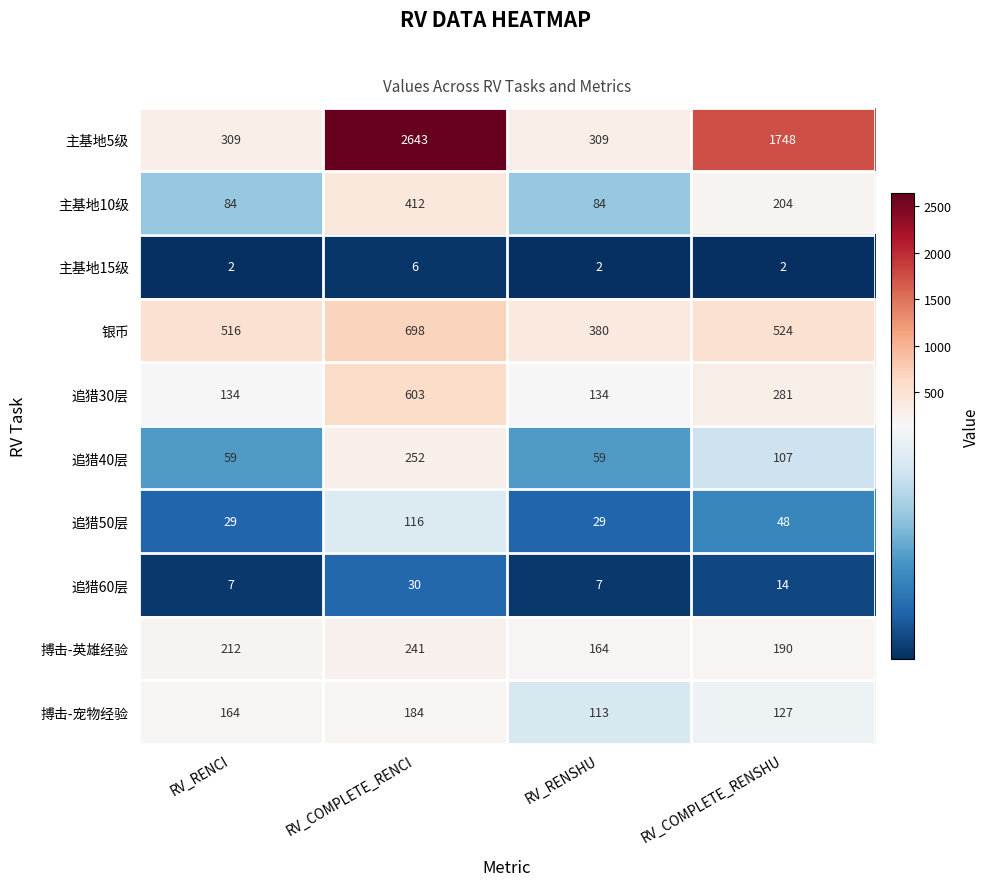

Which category has the highest value in the 主基地10级 series?

RV_COMPLETE_RENCI